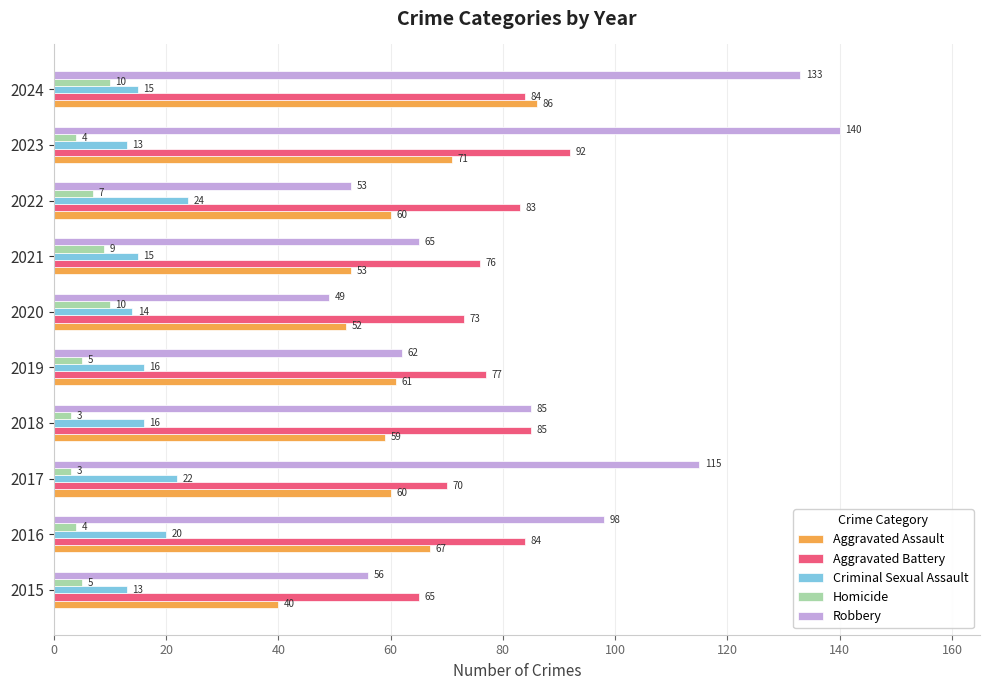

Which series has the largest range (max minus min)?

Robbery